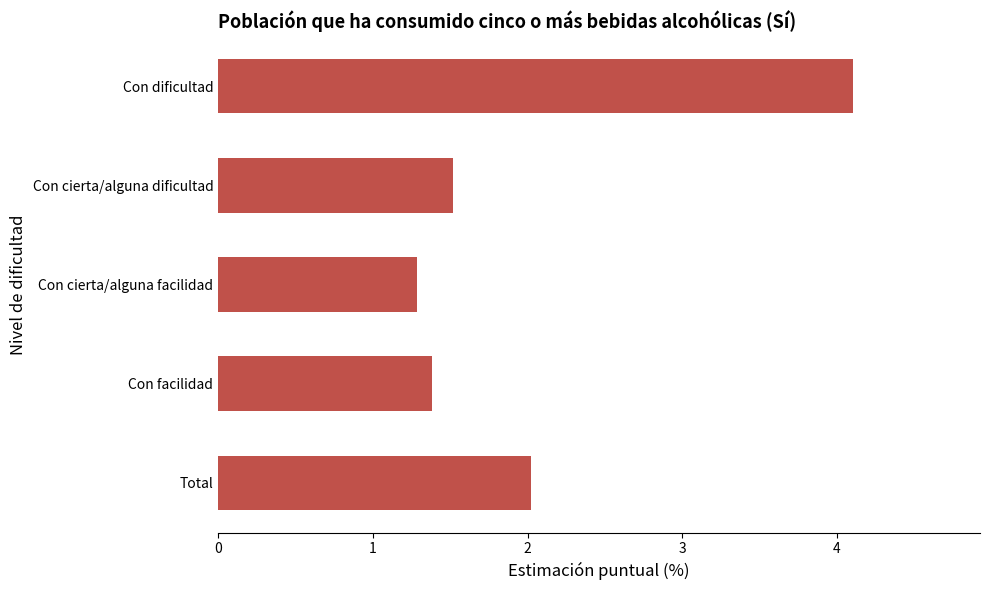

Rank the categories by value from highest to lowest.

Con dificultad, Total, Con cierta/alguna dificultad, Con facilidad, Con cierta/alguna facilidad